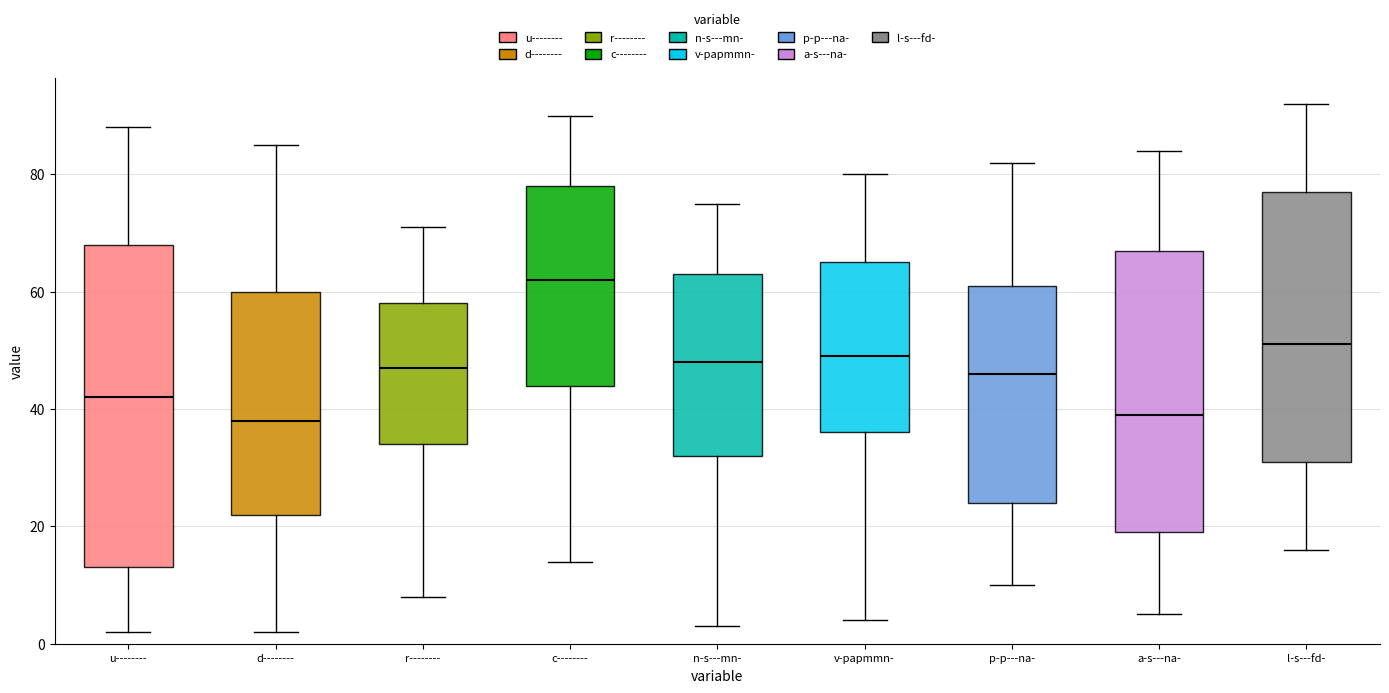

Comparing the boxes themselves (not the whiskers), which one is the tallest?

u--------